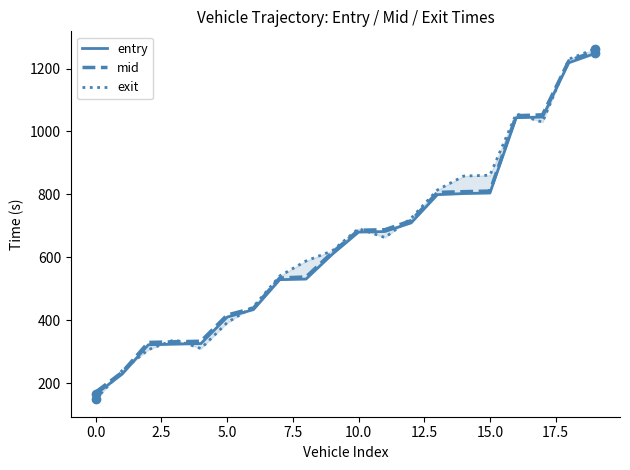

Is the value of exit at 2.5 greater than the value of entry at 5.0?

No